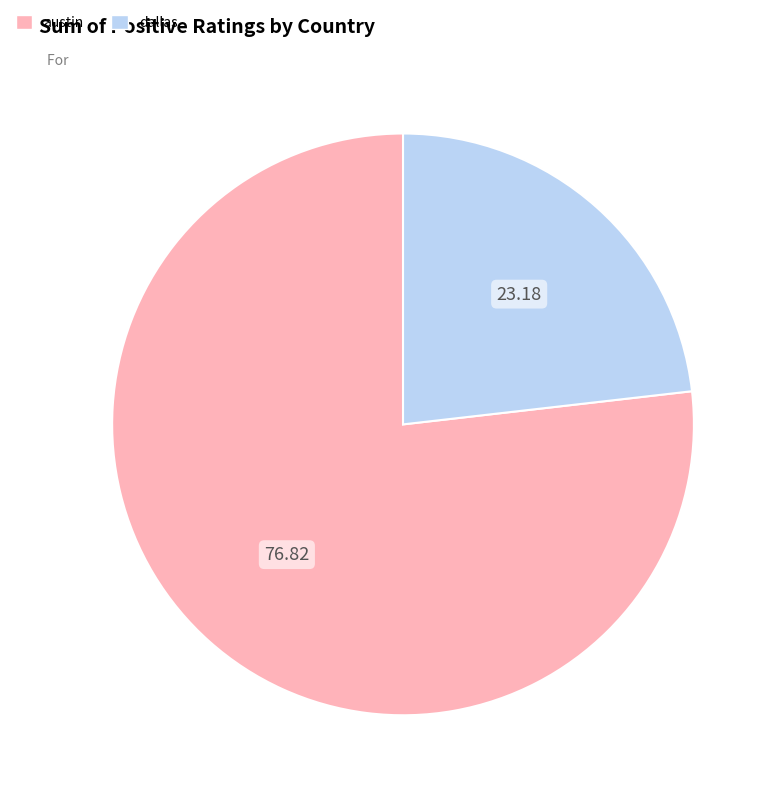

Which slice represents more than half of the pie?

austin